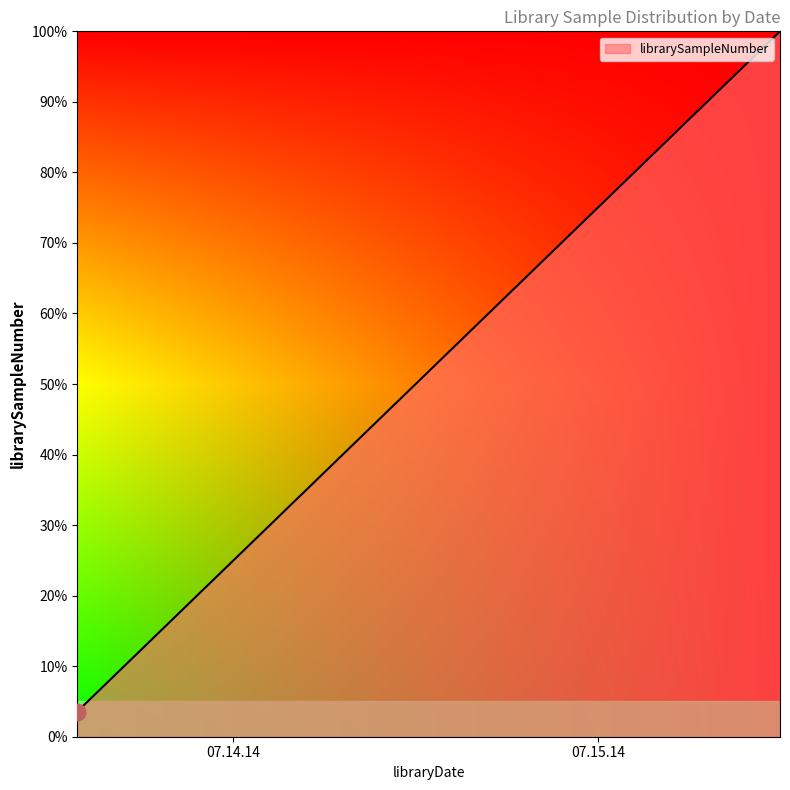

What is the minimum value shown in the chart?

3.6